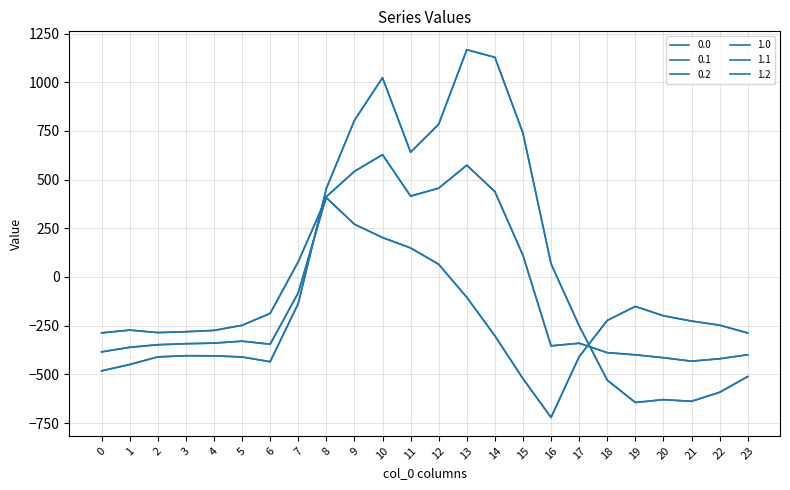

The value of 0.1 at 23 is -146.9. True or false?

False